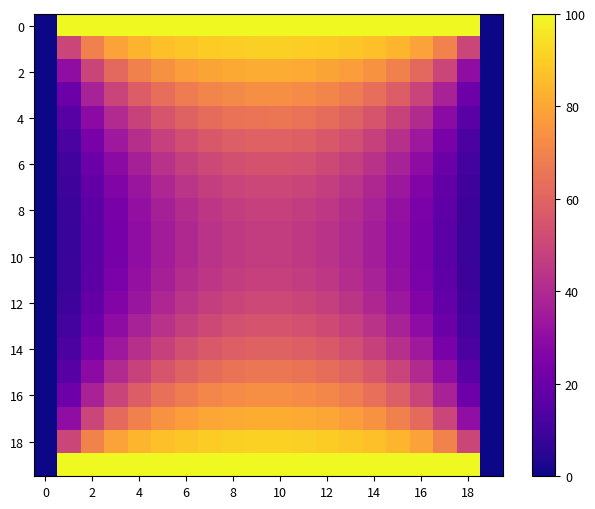

At which category is the sum across all series the highest?

10